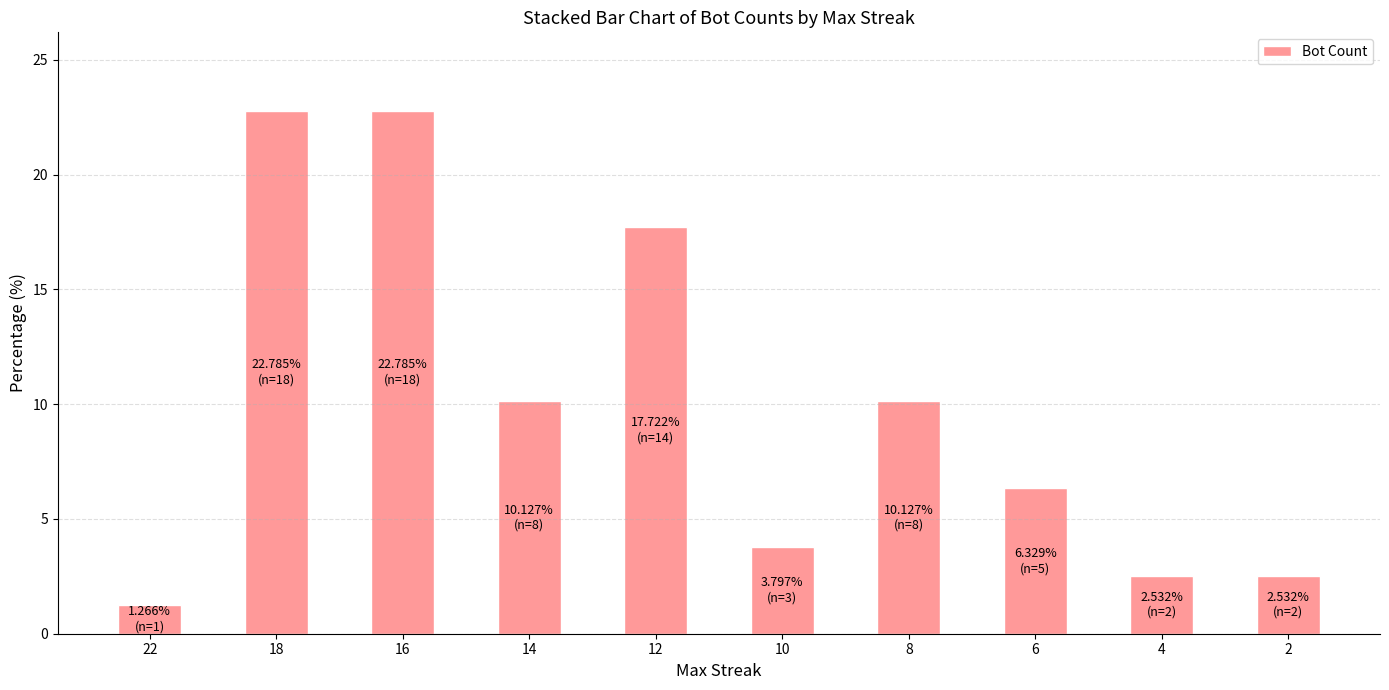

What is the greatest value displayed?

22.8